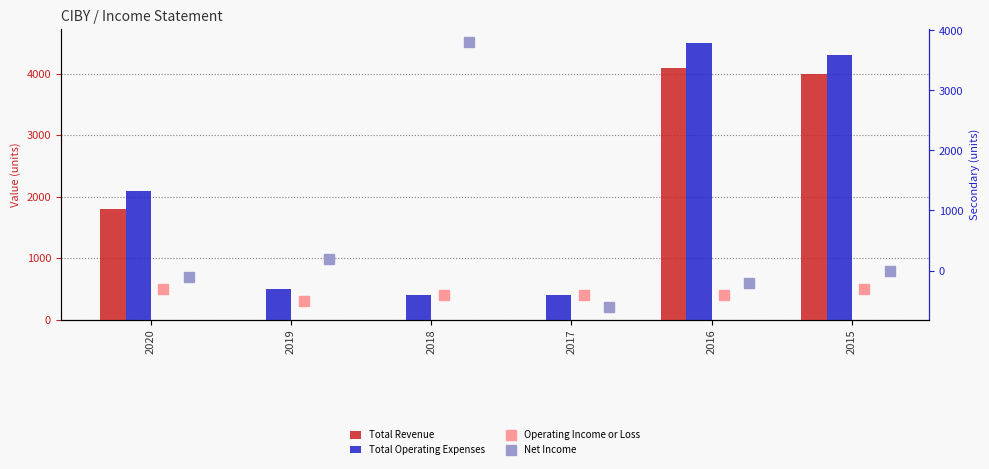

What are all the series names shown in the legend?

Total Revenue, Total Operating Expenses, Operating Income or Loss, Net Income